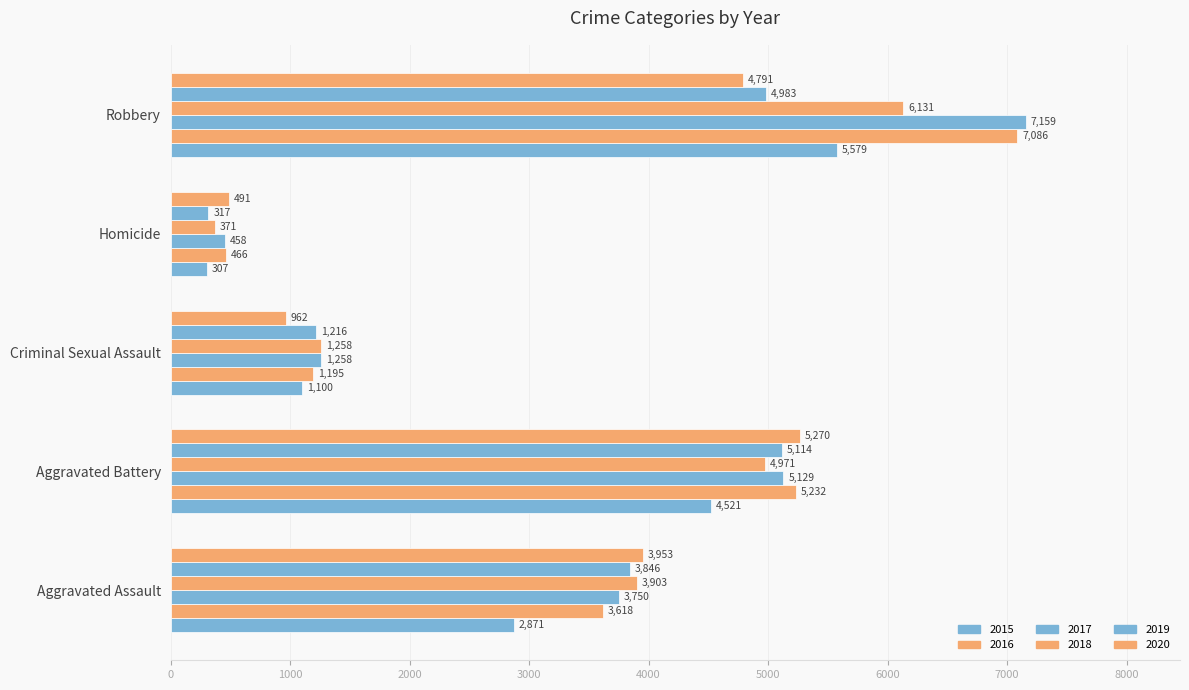

The value of 2015 at Aggravated Battery is 4521. True or false?

True